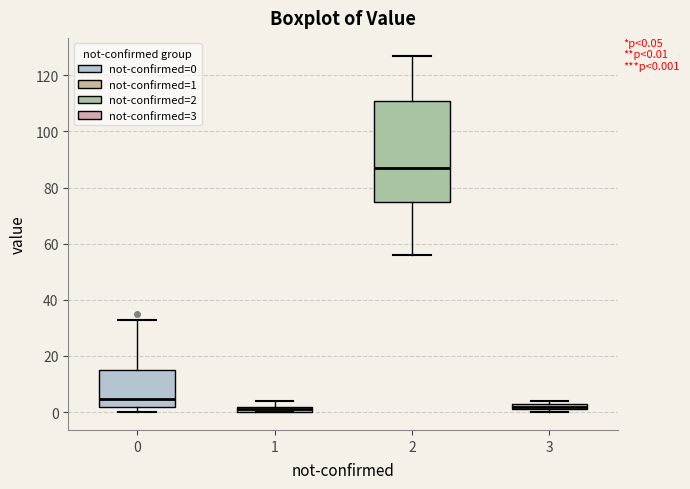

Which box's median line is the highest?

2